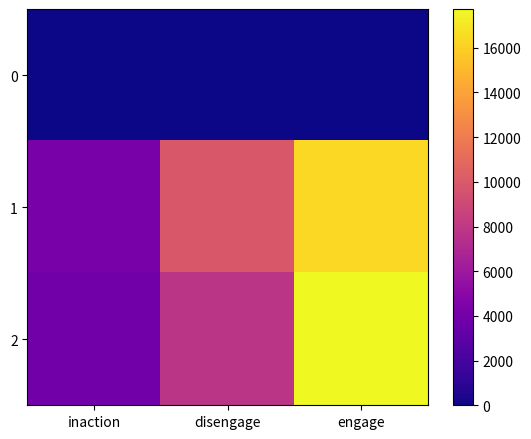

Reading left to right, extract all data points from this chart.

0: inaction=0	disengage=0	engage=0
1: inaction=4176	disengage=9946	engage=16418
2: inaction=3923	disengage=7800	engage=17737